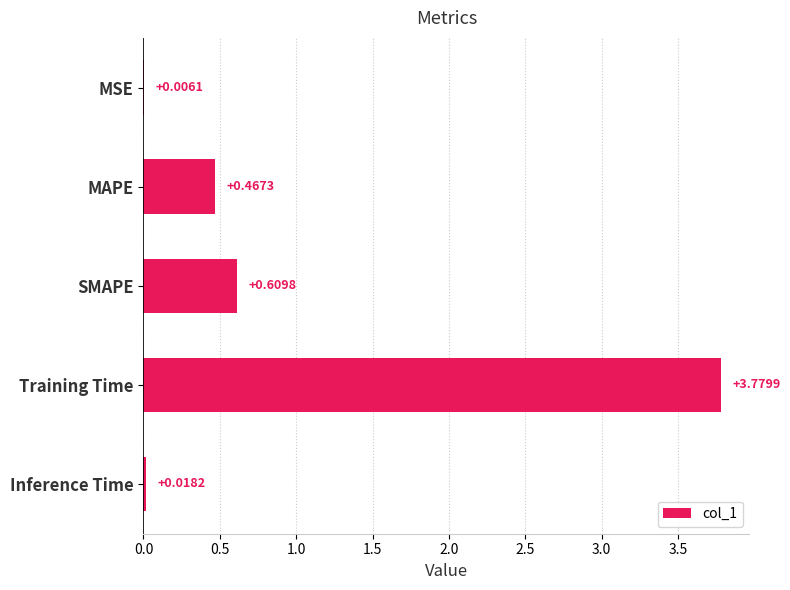

Which category has the highest value across all series?

Training Time